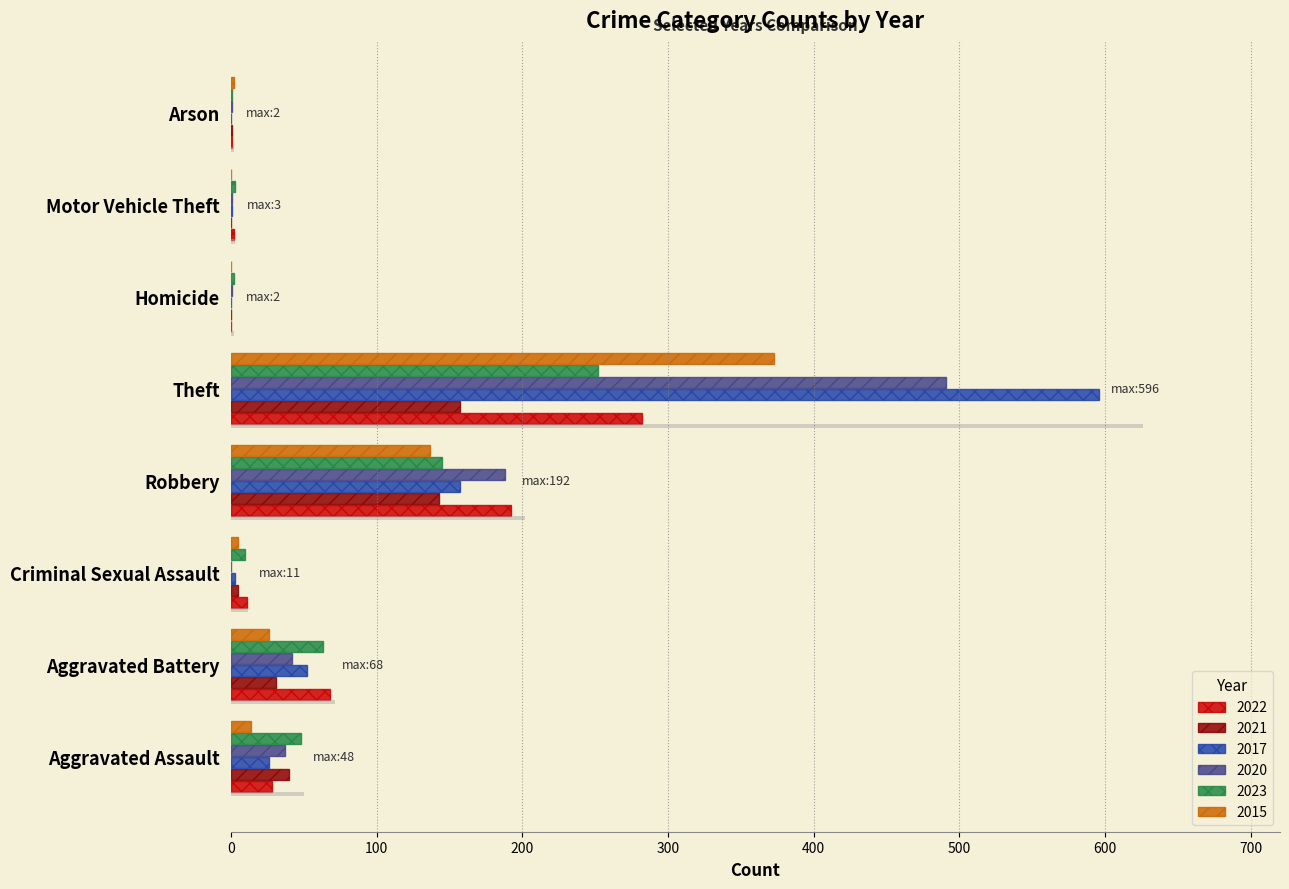

Which label corresponds to the largest value in the chart?

Theft